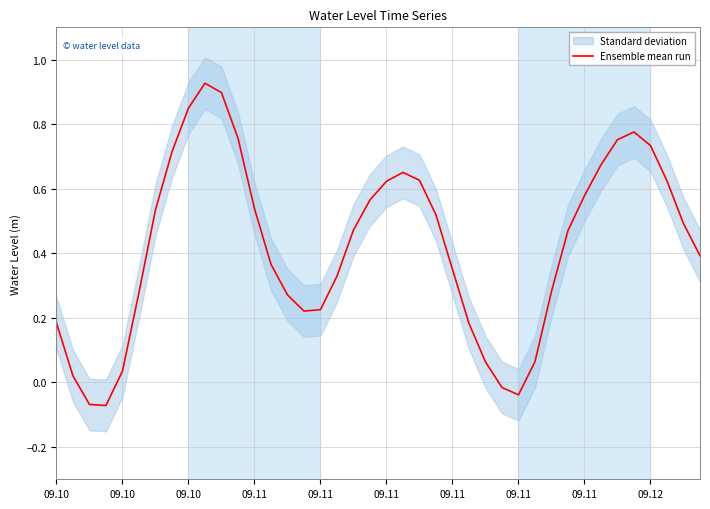

What is the value of the 31st point from the left?

0.3